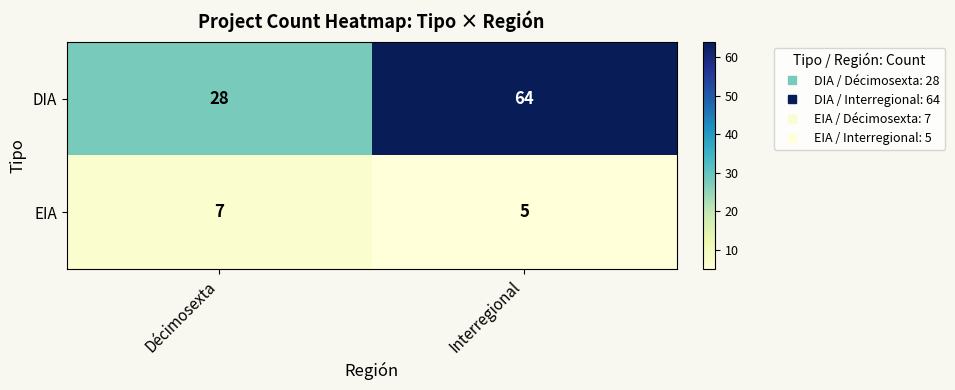

The DIA series shows 49 at Décimosexta. True or false?

False